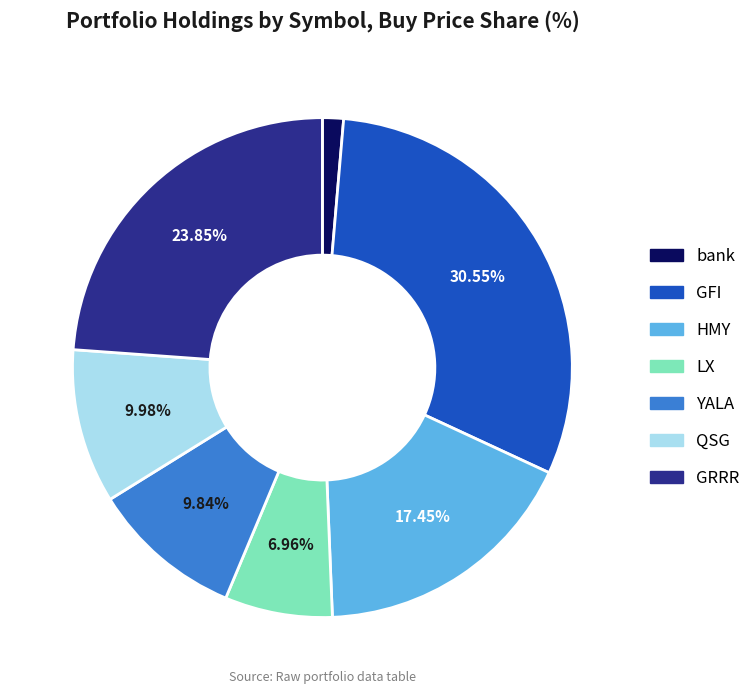

Is it true that YALA is 1% of the pie?

False